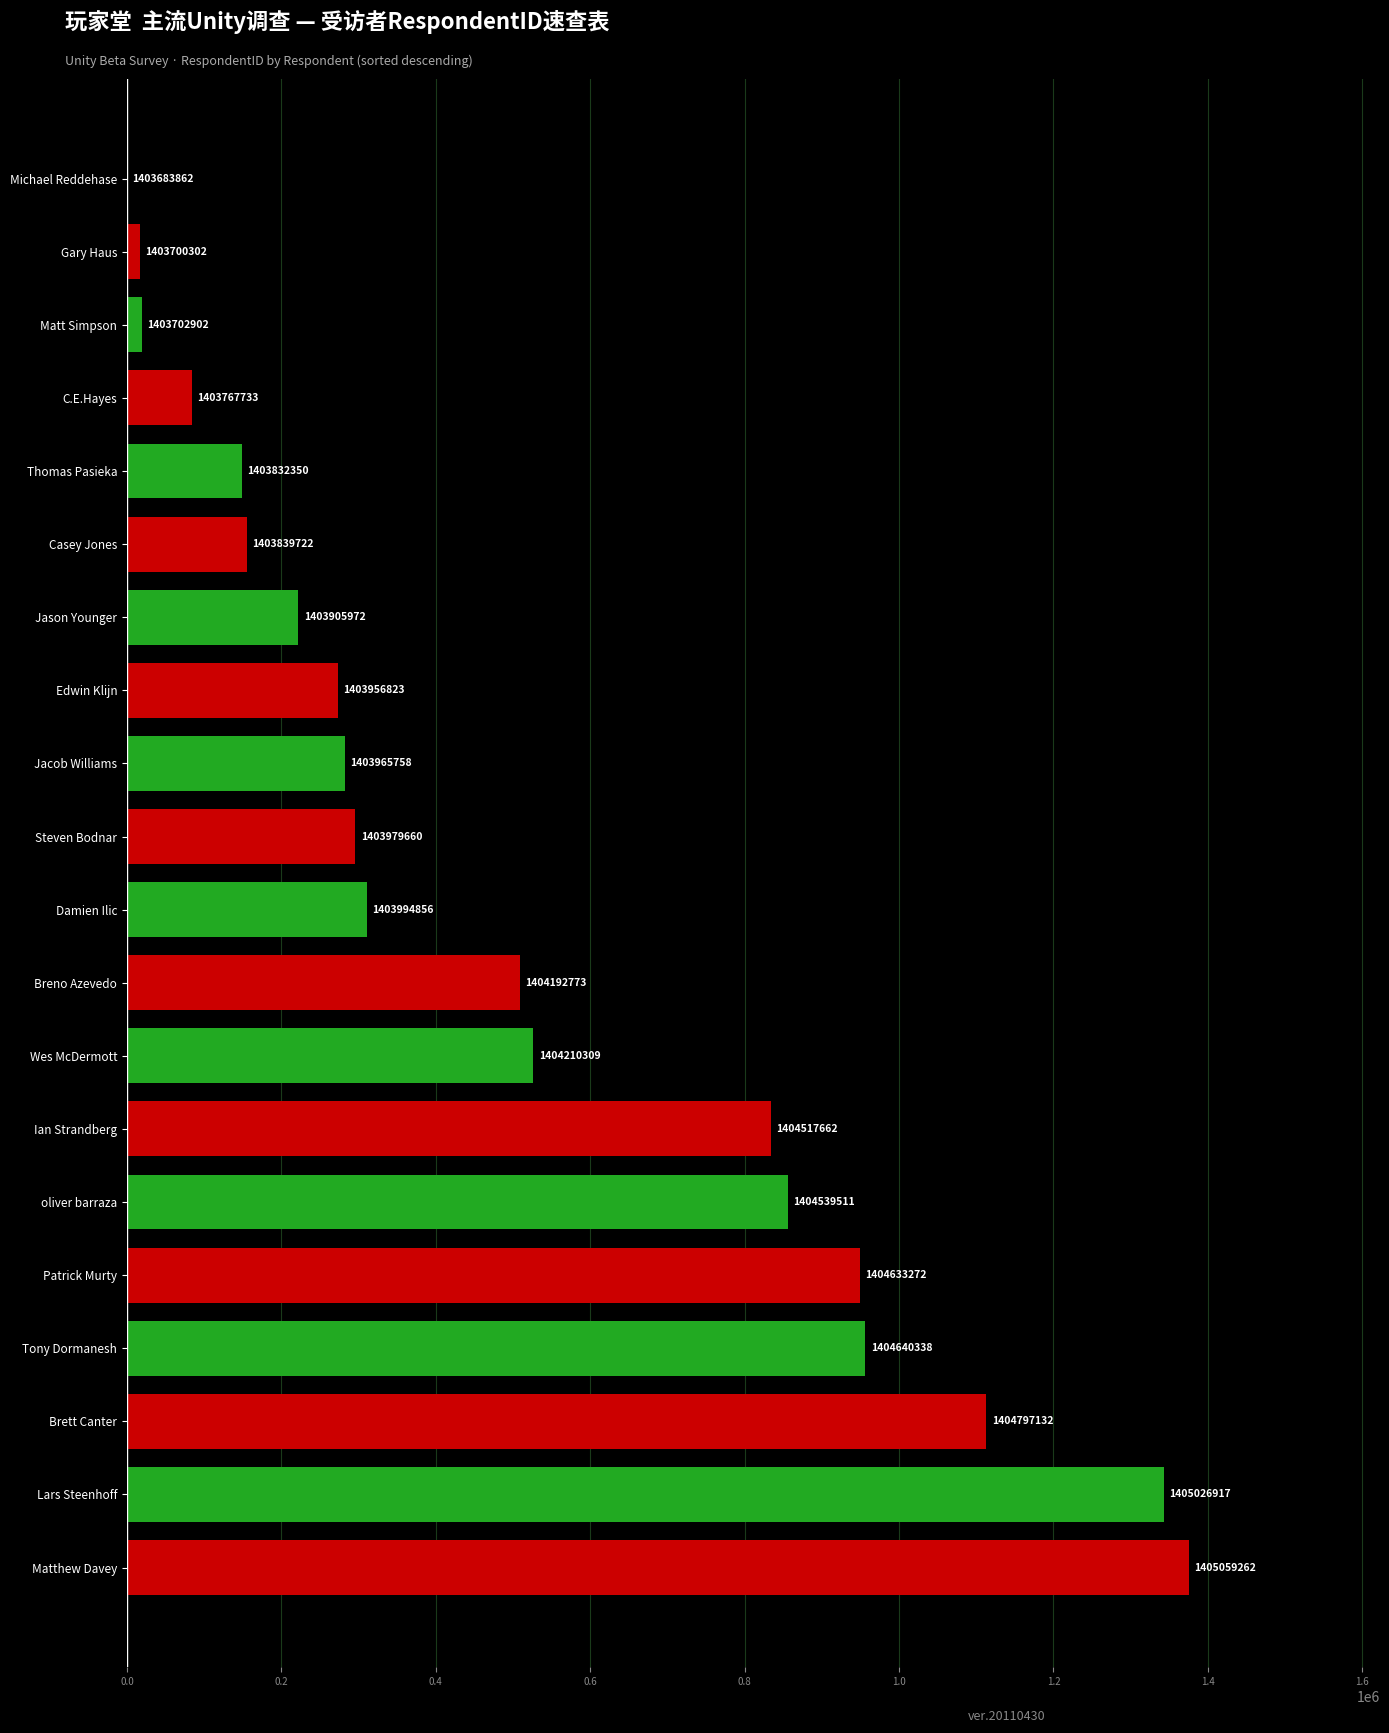

What is the difference between the maximum and minimum values?

1375400